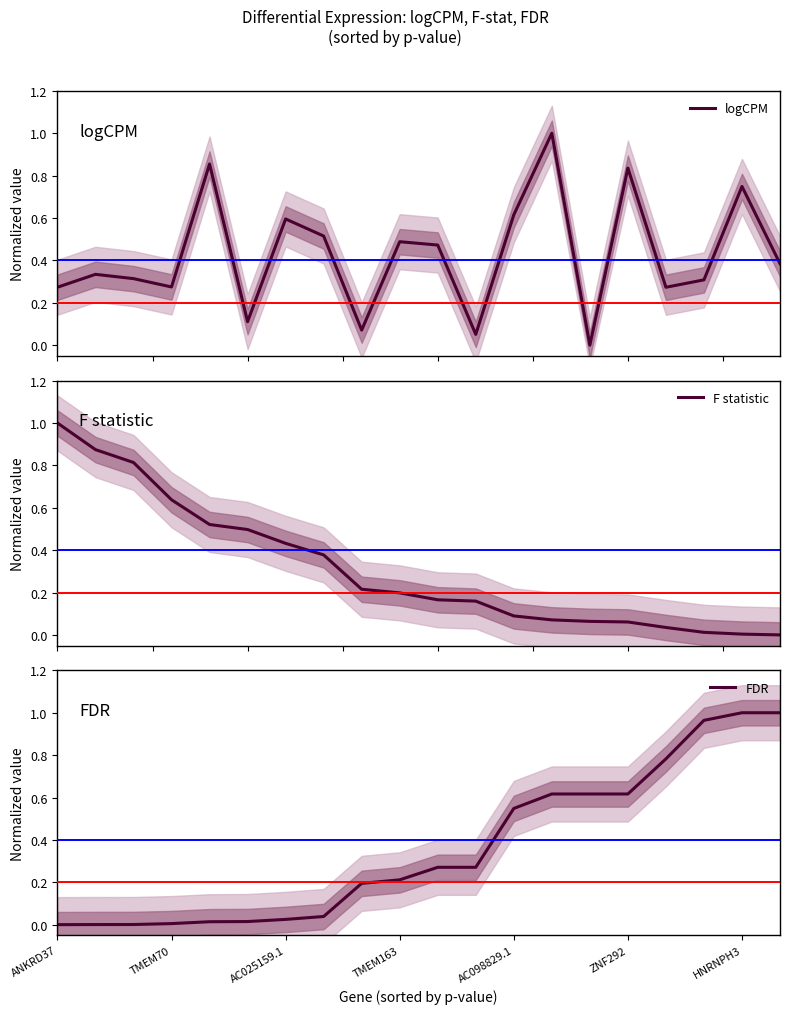

True or false: FDR has a value of 0.3 at HNRNPH3.

False